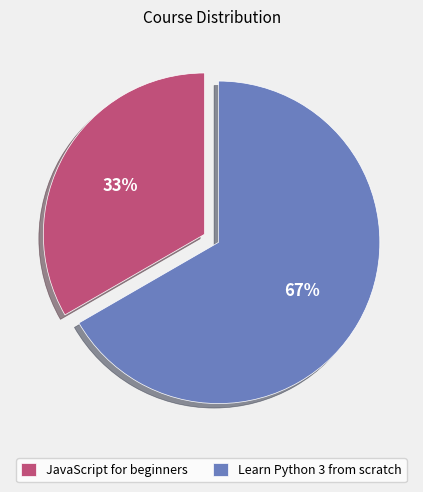

What percentage is the JavaScript for beginners slice, to the nearest percent?

33%